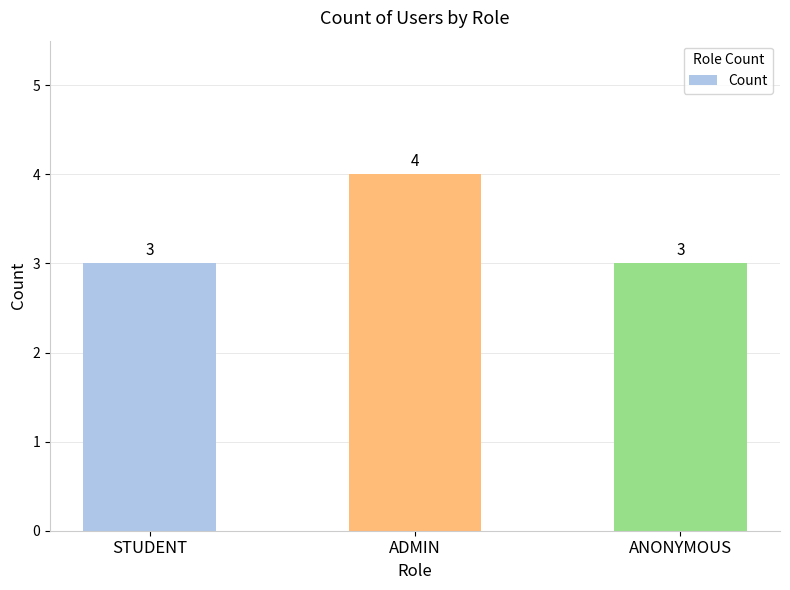

What is the maximum value shown in the chart?

4